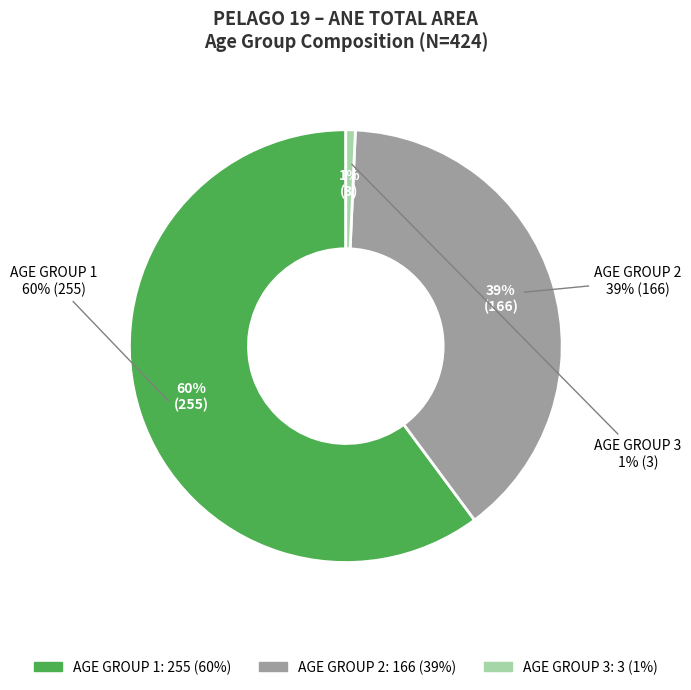

Is there a majority slice in this chart?

Yes